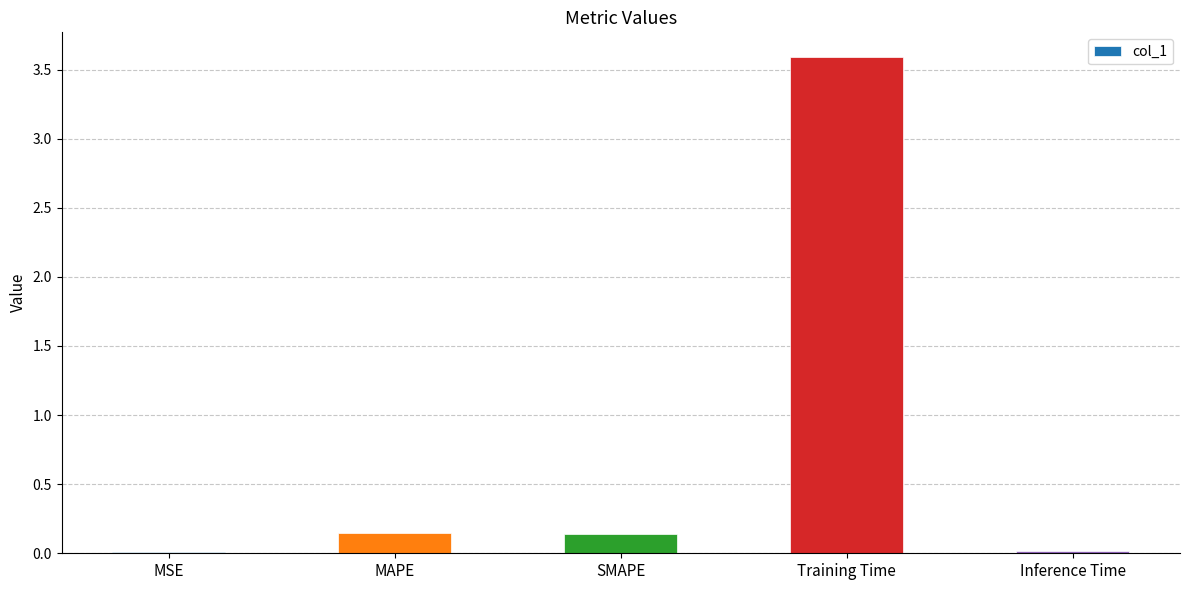

Are the bars horizontal?

No